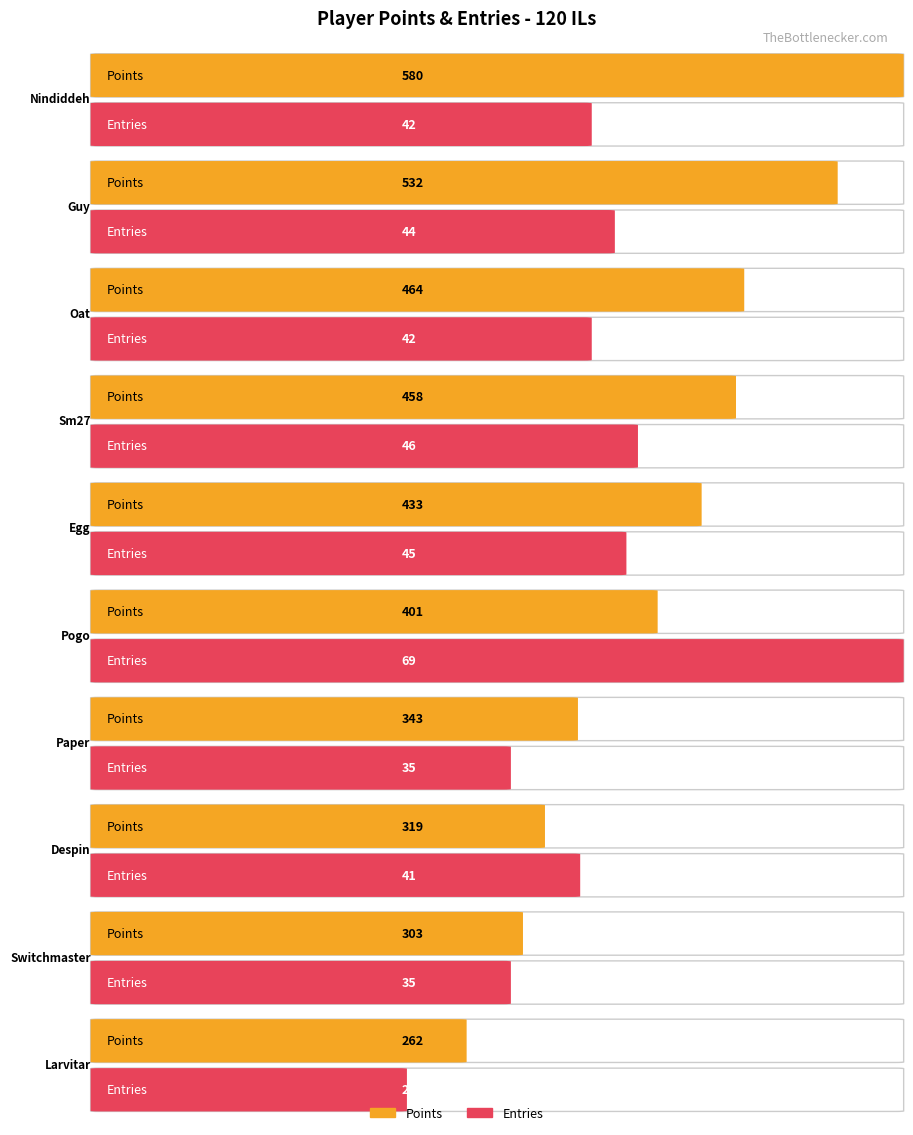

What is the label of the 10th bar from the left?

Larvitar